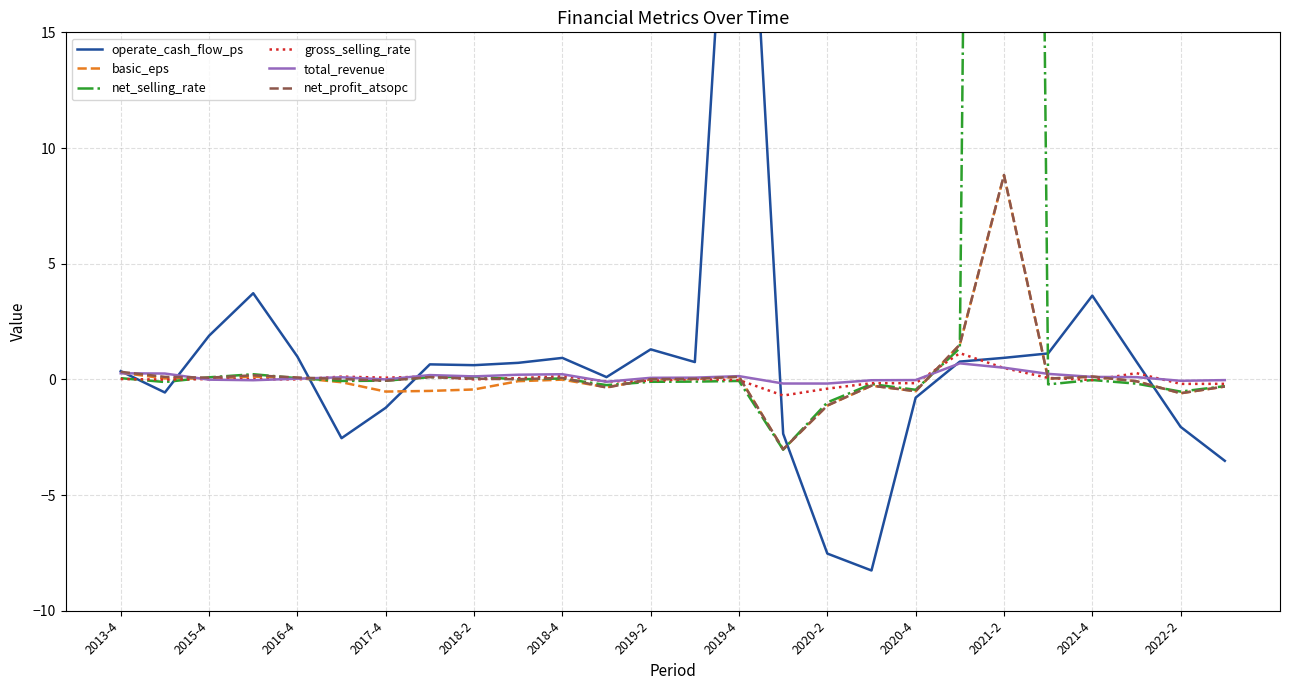

List the series in order of their peak value, highest first.

net_selling_rate, operate_cash_flow_ps, net_profit_atsopc, basic_eps, gross_selling_rate, total_revenue